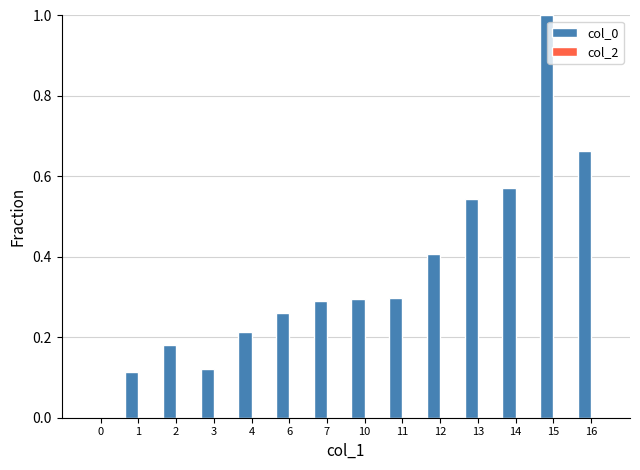

How many data points does each series have?

14